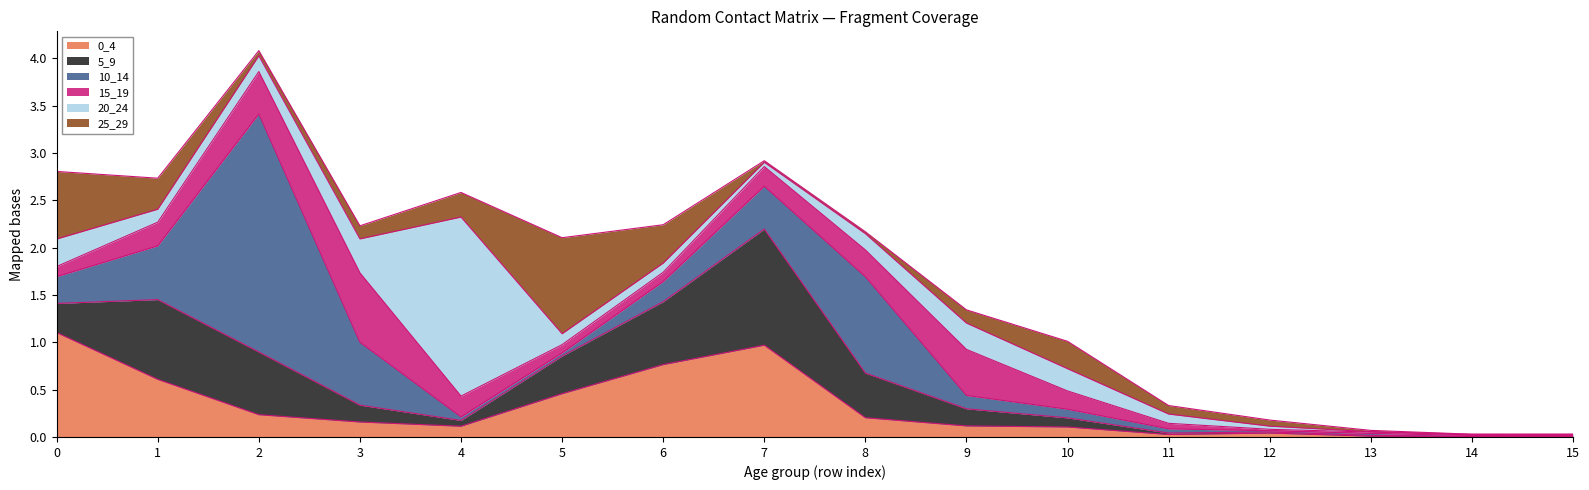

Reading left to right, list all the values displayed in this chart.

0_4: 0=1.1	1=0.6	2=0.2	3=0.2	4=0.1	5=0.5	6=0.8	7=1.0	8=0.2	9=0.1	10=0.1	11=0.0	12=0.0	13=0.0	14=0.0	15=0.0
5_9: 0=0.3	1=0.8	2=0.7	3=0.2	4=0.1	5=0.4	6=0.7	7=1.2	8=0.5	9=0.2	10=0.1	11=0.0	12=0.0	13=0.0	14=0.0	15=0.0
10_14: 0=0.3	1=0.6	2=2.5	3=0.7	4=0.0	5=0.0	6=0.2	7=0.5	8=1.0	9=0.1	10=0.1	11=0.0	12=0.0	13=0.0	14=0.0	15=0.0
15_19: 0=0.1	1=0.3	2=0.4	3=0.7	4=0.2	5=0.1	6=0.1	7=0.2	8=0.3	9=0.5	10=0.2	11=0.1	12=0.0	13=0.0	14=0.0	15=0.0
20_24: 0=0.3	1=0.1	2=0.2	3=0.4	4=1.9	5=0.1	6=0.1	7=0.0	8=0.2	9=0.3	10=0.2	11=0.1	12=0.0	13=0.0	14=0.0	15=0.0
25_29: 0=0.7	1=0.3	2=0.1	3=0.1	4=0.3	5=1.0	6=0.4	7=0.0	8=0.0	9=0.1	10=0.3	11=0.1	12=0.1	13=0.0	14=0.0	15=0.0